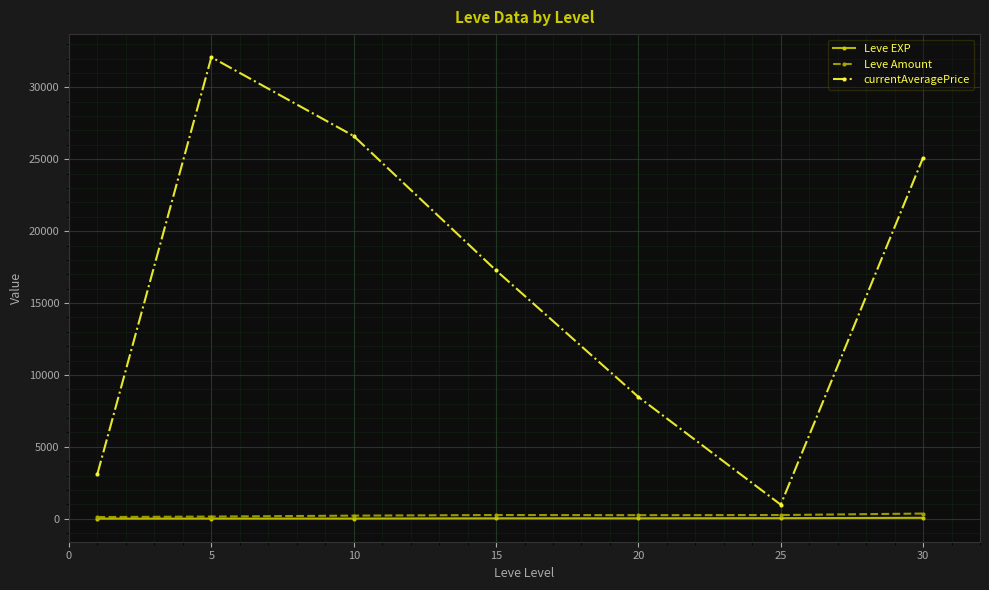

At how many categories does at least one series exceed 11406?

4